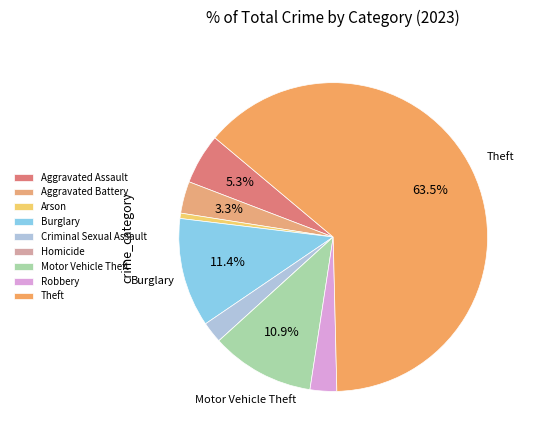

To the nearest percent, what is the combined percentage of Criminal Sexual Assault and Theft?

66%